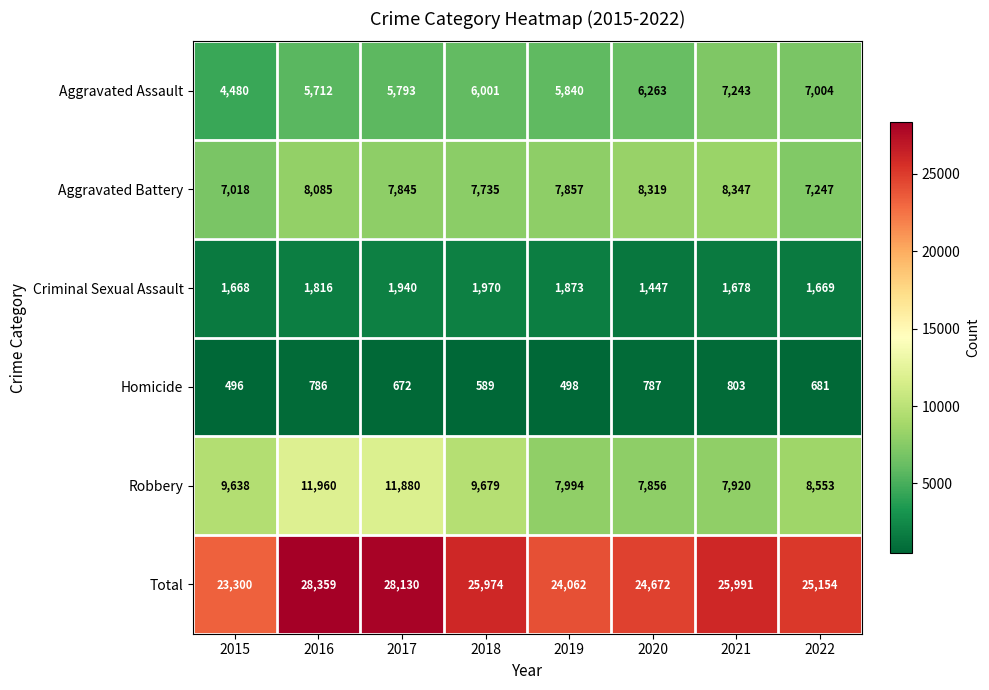

What is the difference between the Robbery values at 2015 and 2017?

2242